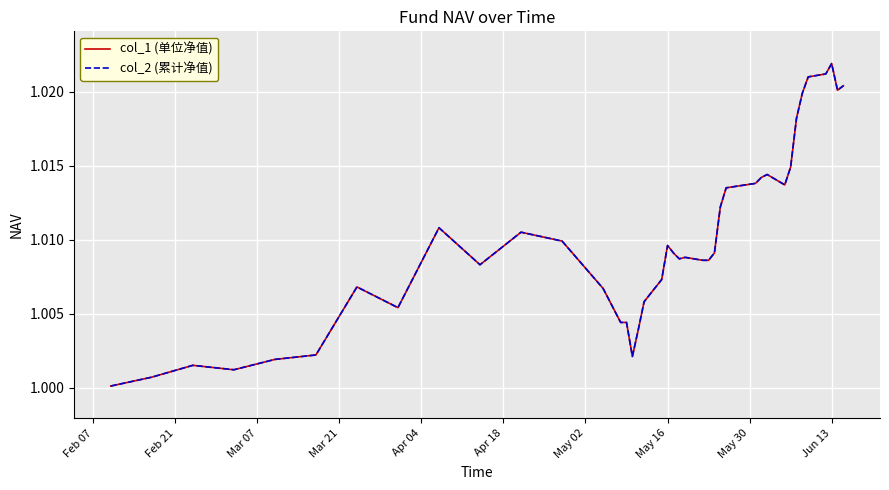

Does the chart have visible grid lines?

Yes